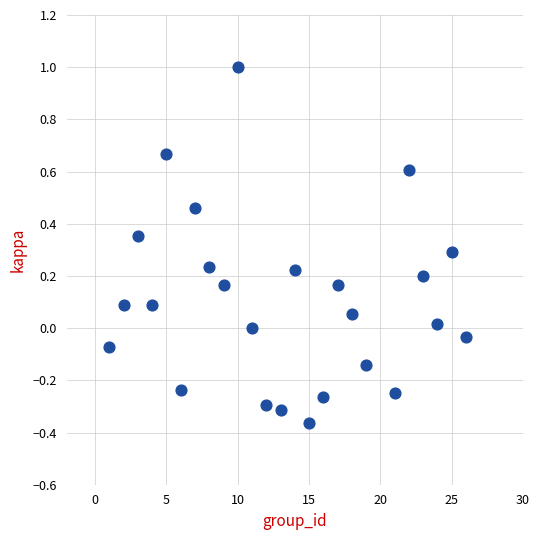

What is the range of X values (max minus min)?

25.0